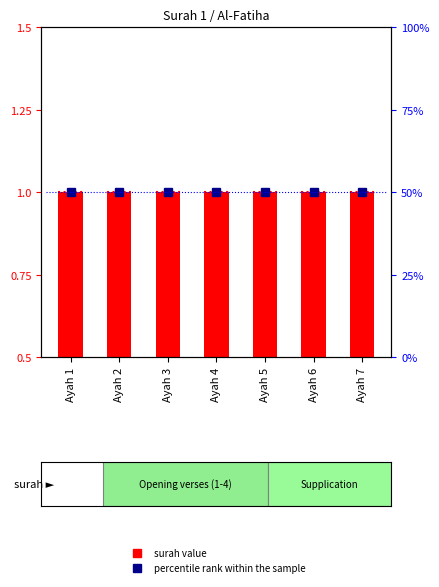

List the labels in order of surah value value, largest first.

Ayah 1, Ayah 2, Ayah 3, Ayah 4, Ayah 5, Ayah 6, Ayah 7